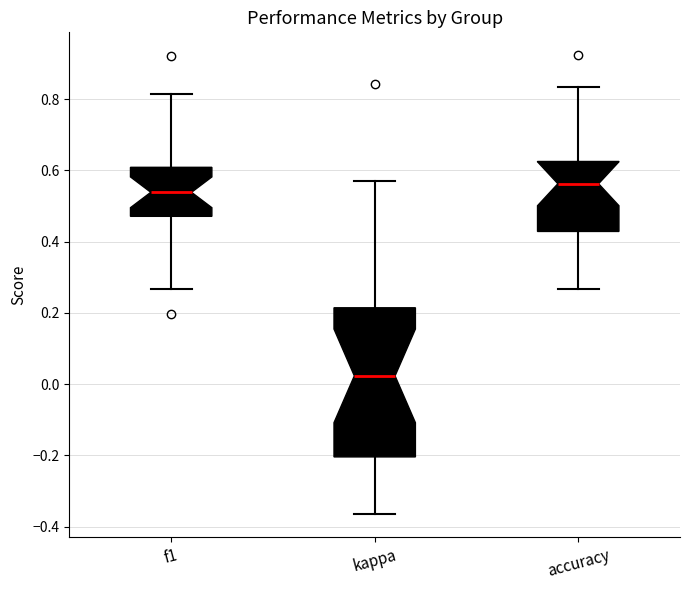

Where does the median line of the box for accuracy sit on the y-axis? The values are not printed on the chart, so give them approximately, as read against the axis.

0.56